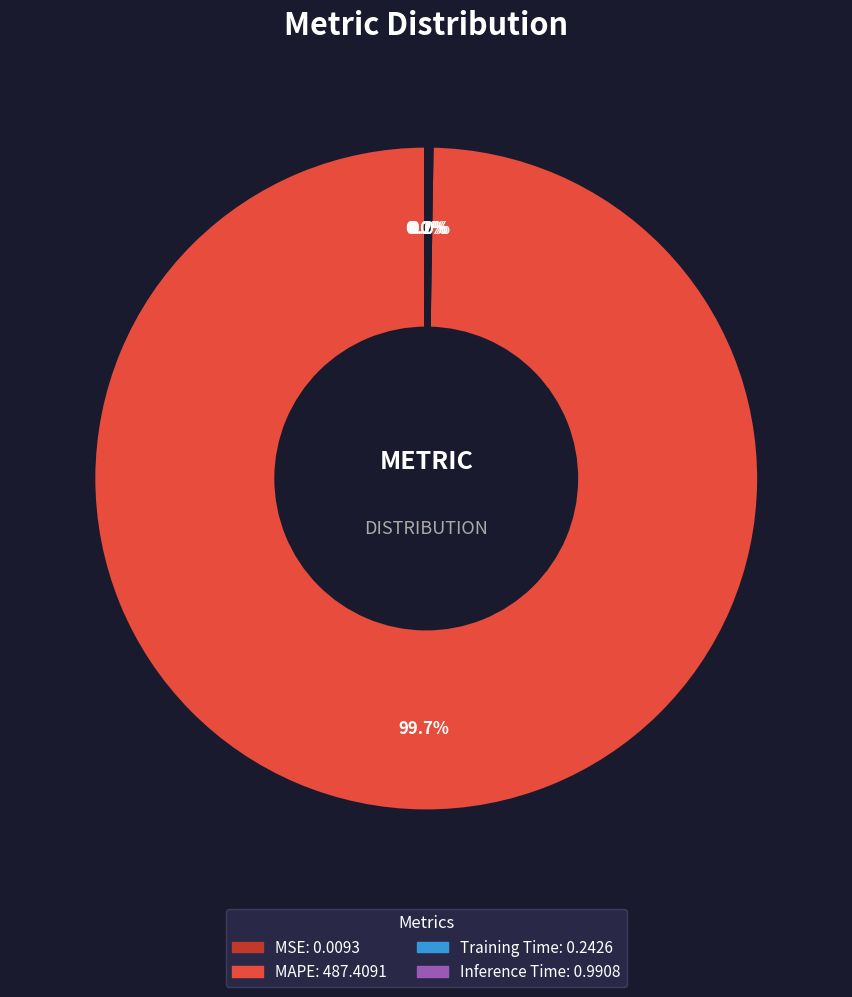

To the nearest percent, what is the average slice percentage?

25%